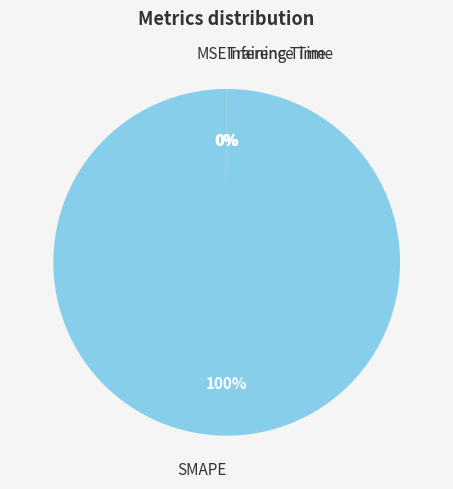

What percentage is the SMAPE slice, to the nearest percent?

100%